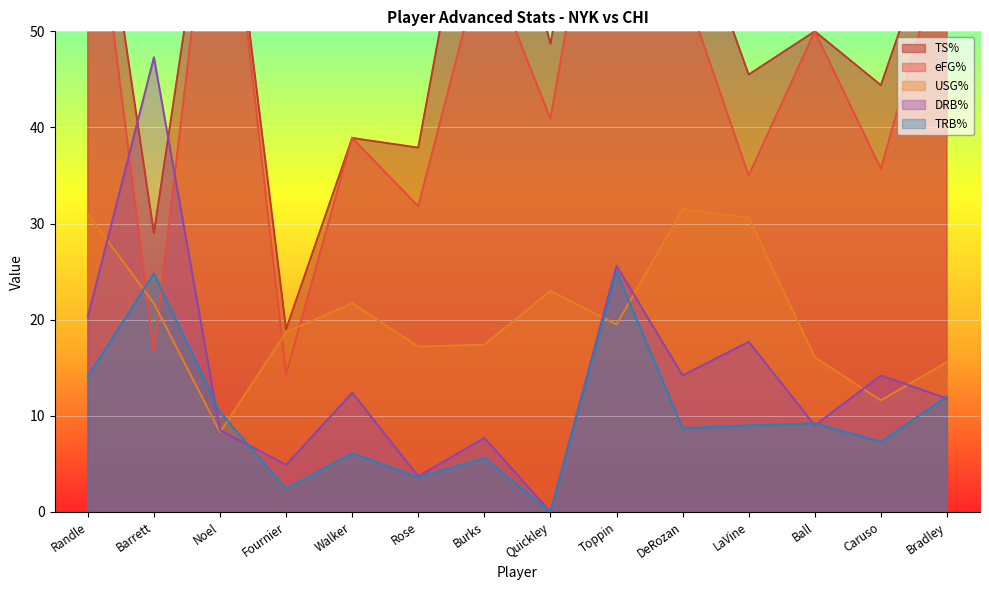

What is the label of the 9th point from the right?

Rose